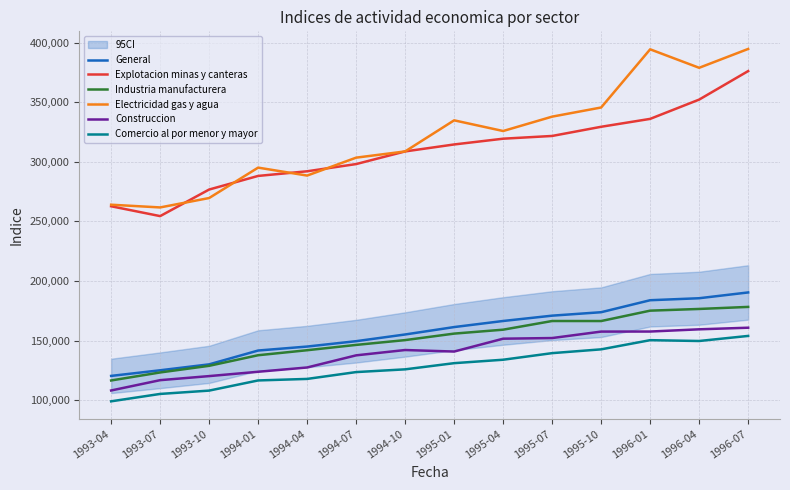

Does the chart display data point markers on the line(s)?

No